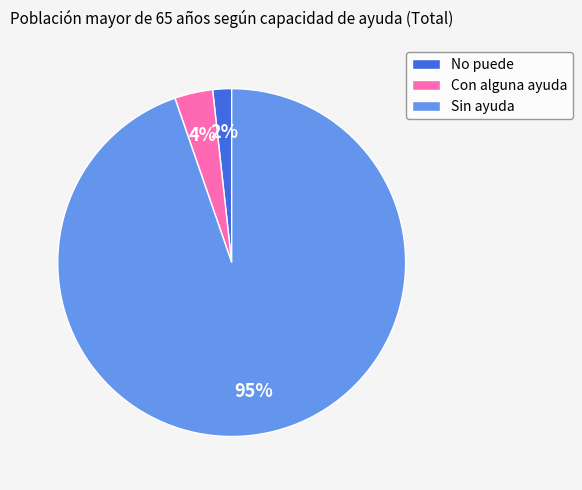

What is the largest slice in the pie chart?

Sin ayuda